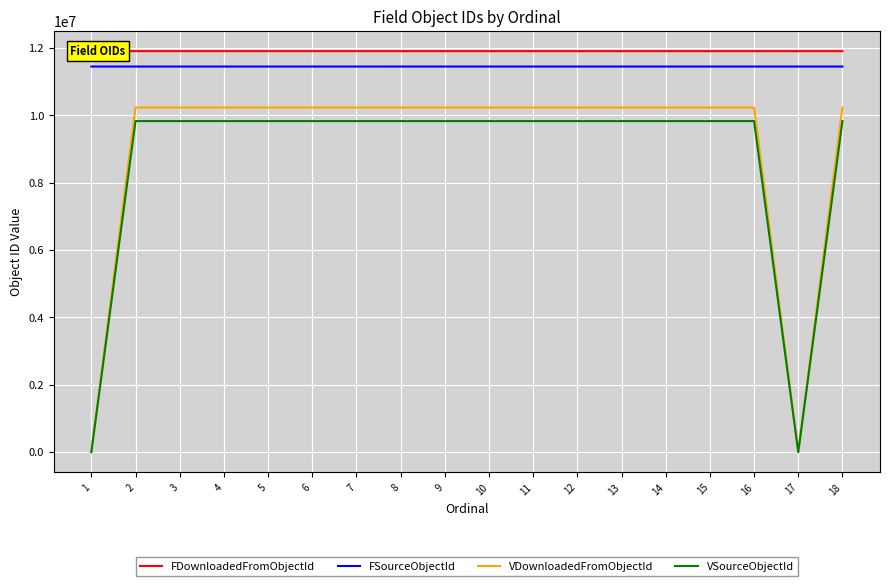

What is the highest value of the FDownloadedFromObjectId series?

11910273